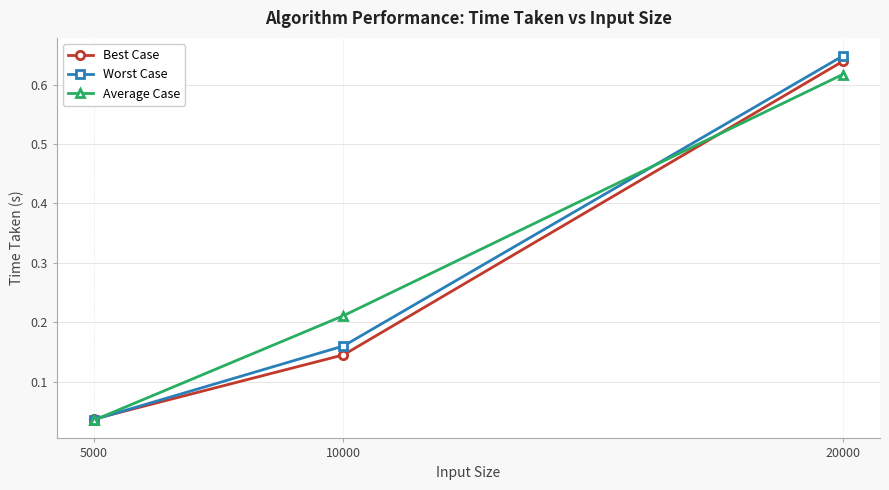

At how many categories does at least one series exceed 0?

3